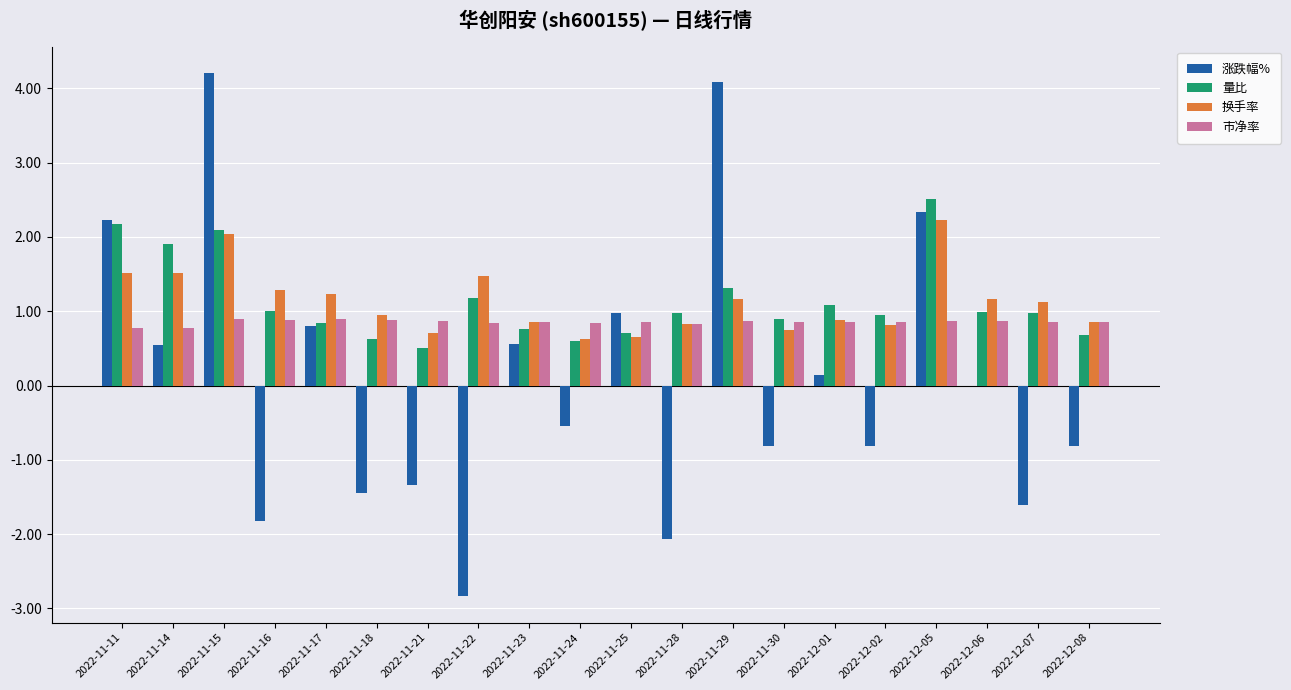

Does the chart contain stacked bars?

No